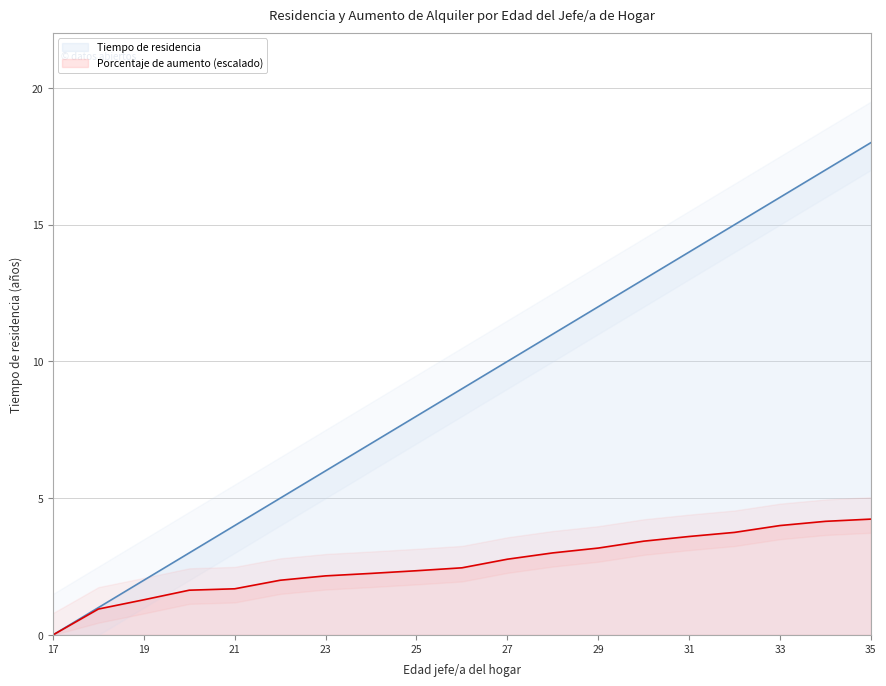

True or false: Porcentaje de aumento has a value of 1.4 at 22.

False